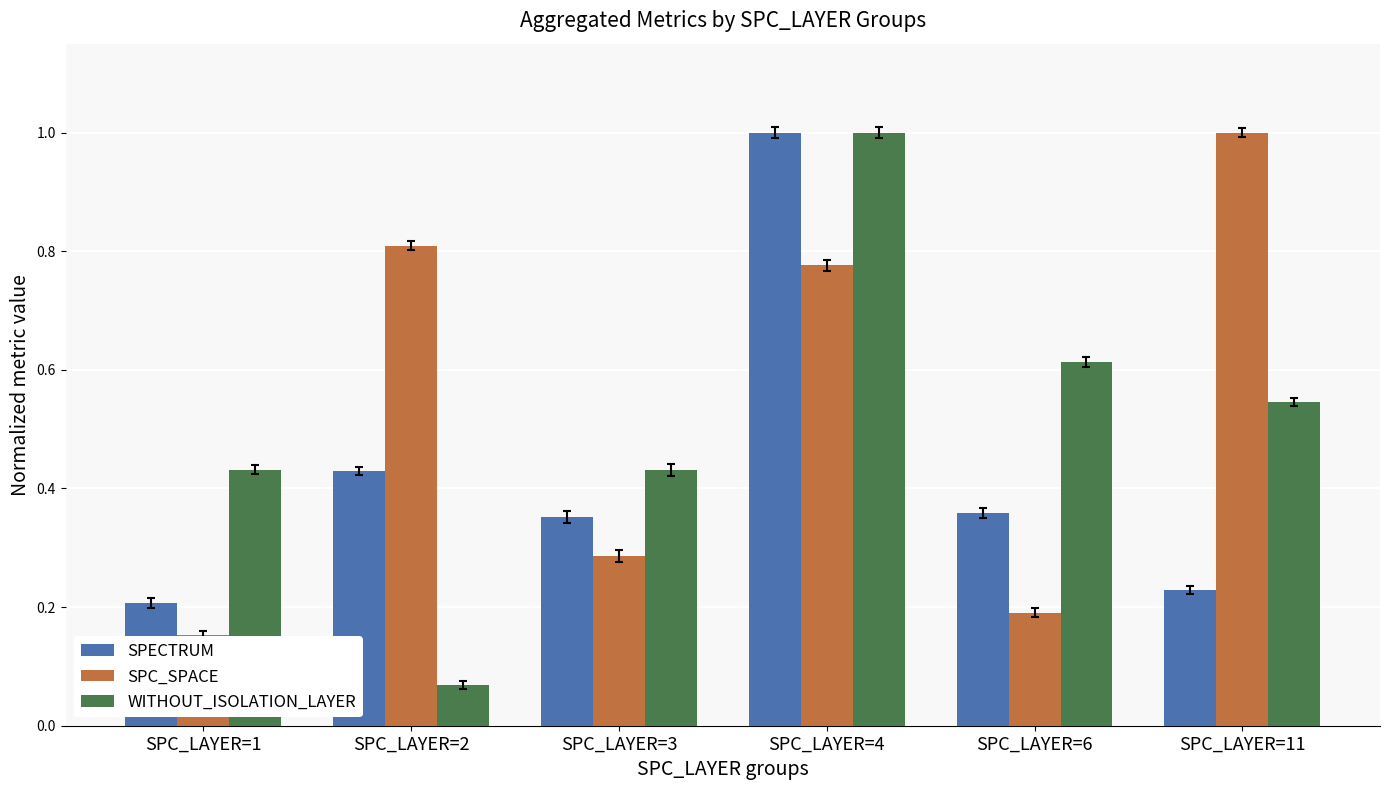

Which series has the largest range (max minus min)?

WITHOUT_ISOLATION_LAYER